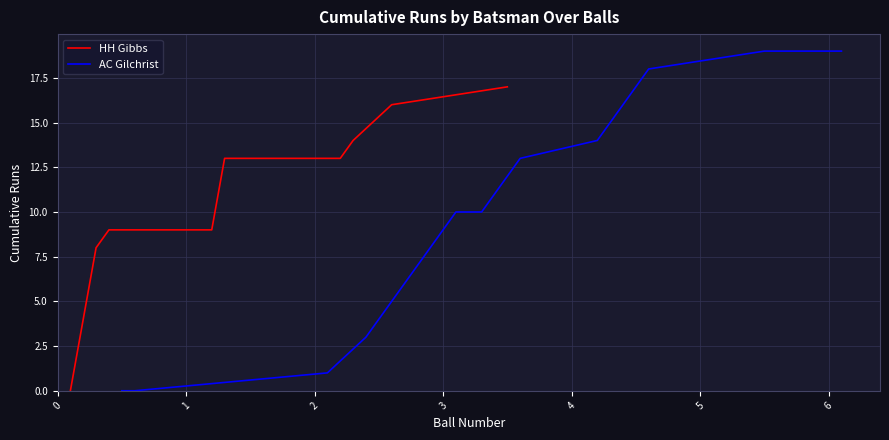

What is the highest value of the HH Gibbs series?

17